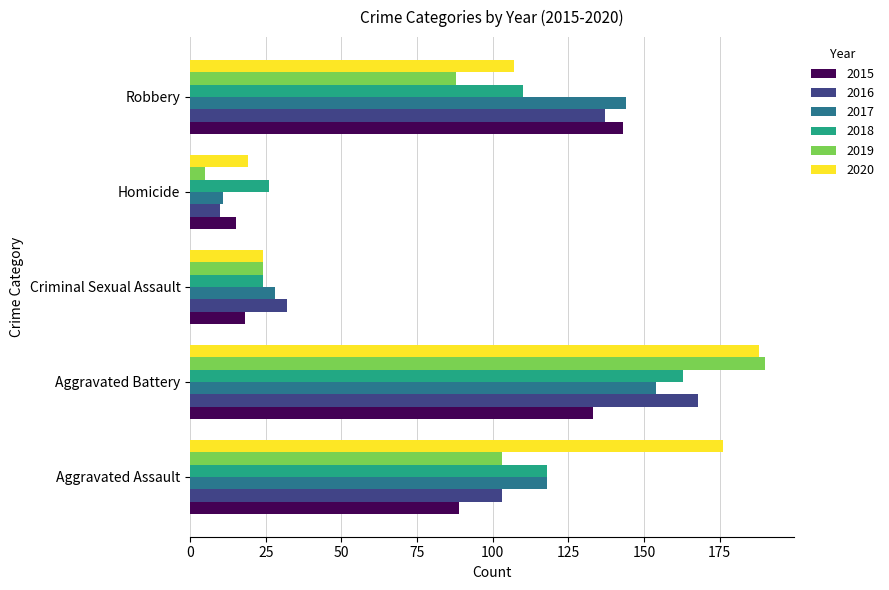

What is the smallest value displayed?

5